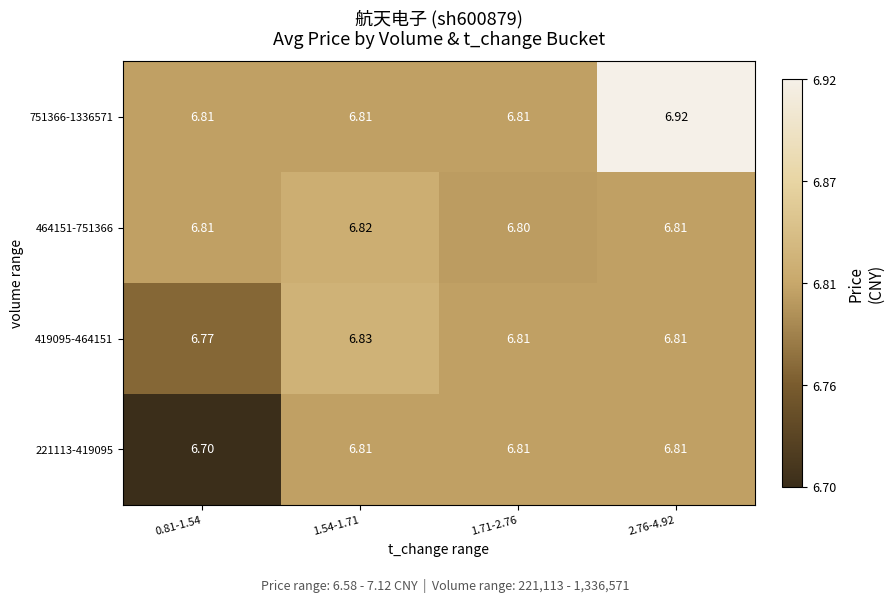

Is the value of 419095-464151 at 1.54-1.71 greater than the value of 464151-751366 at 1.54-1.71?

Yes